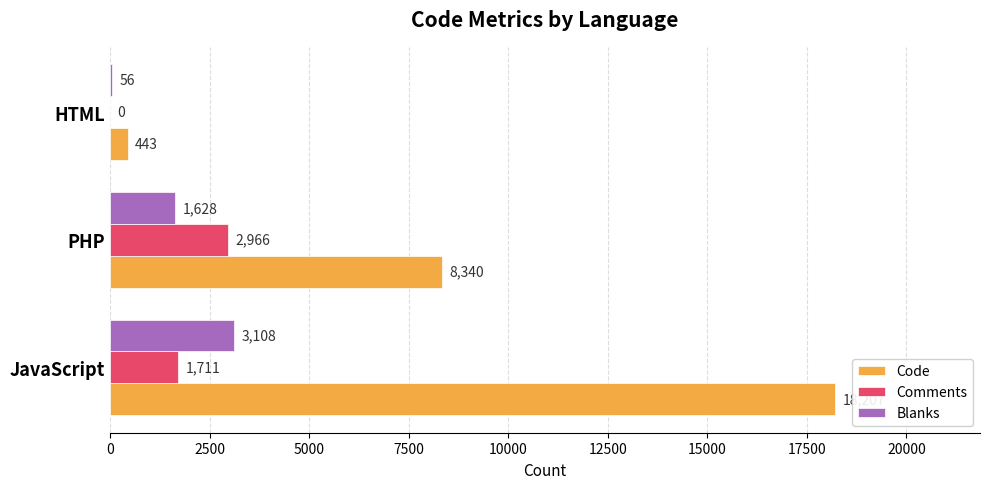

What is the total value across all series at PHP?

12934